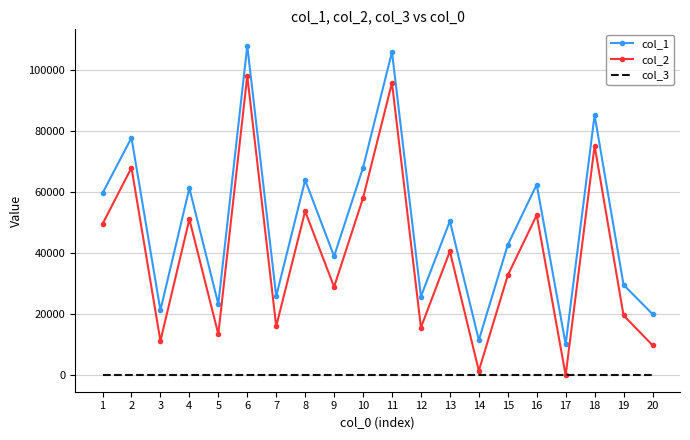

True or false: col_2 and col_1 cross at least once.

False